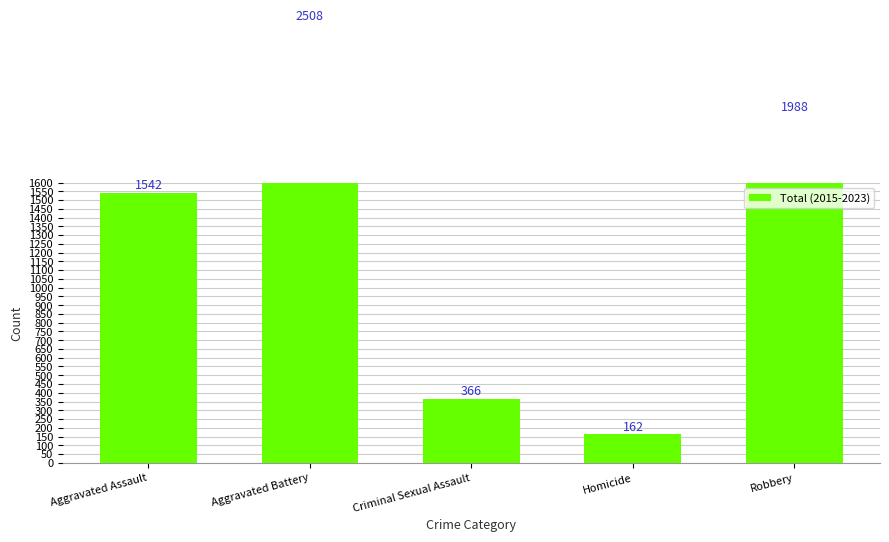

At which category does the chart reach its minimum across all series?

Homicide